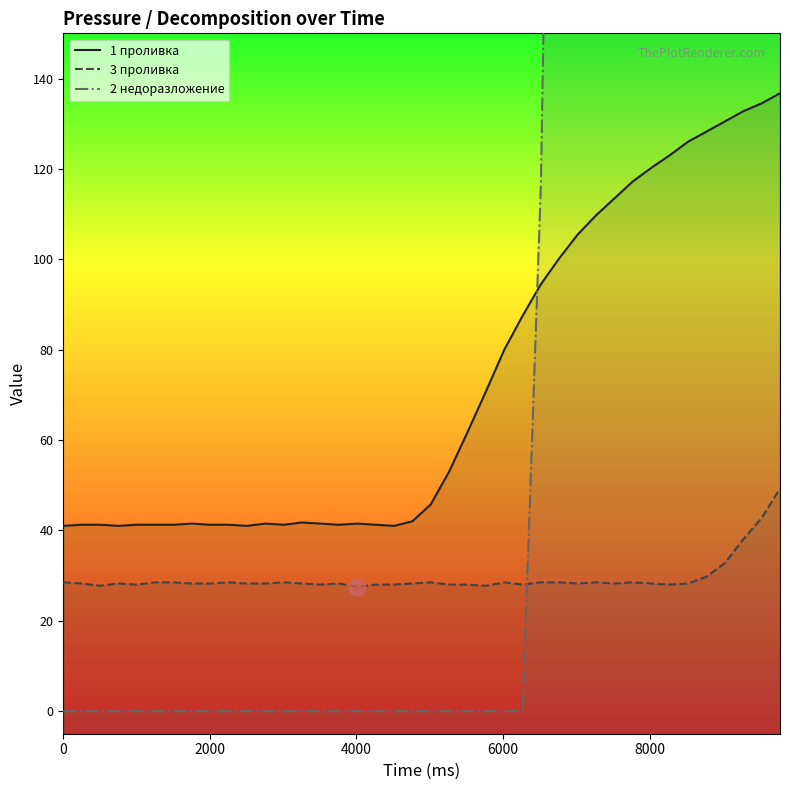

Which series has the largest total across all categories?

2 недоразложение